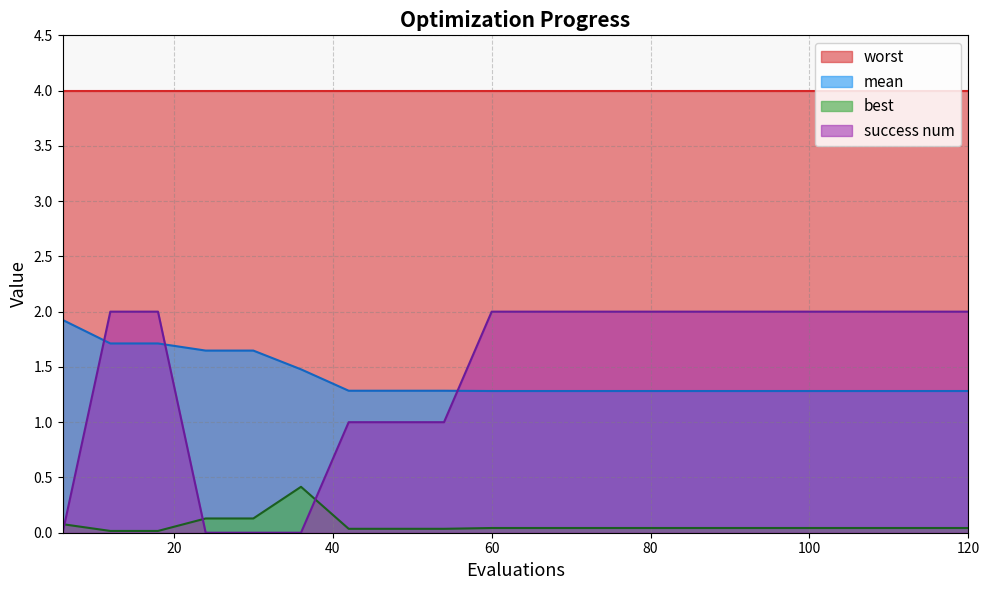

The value of success num at 24 is 0.0. True or false?

True